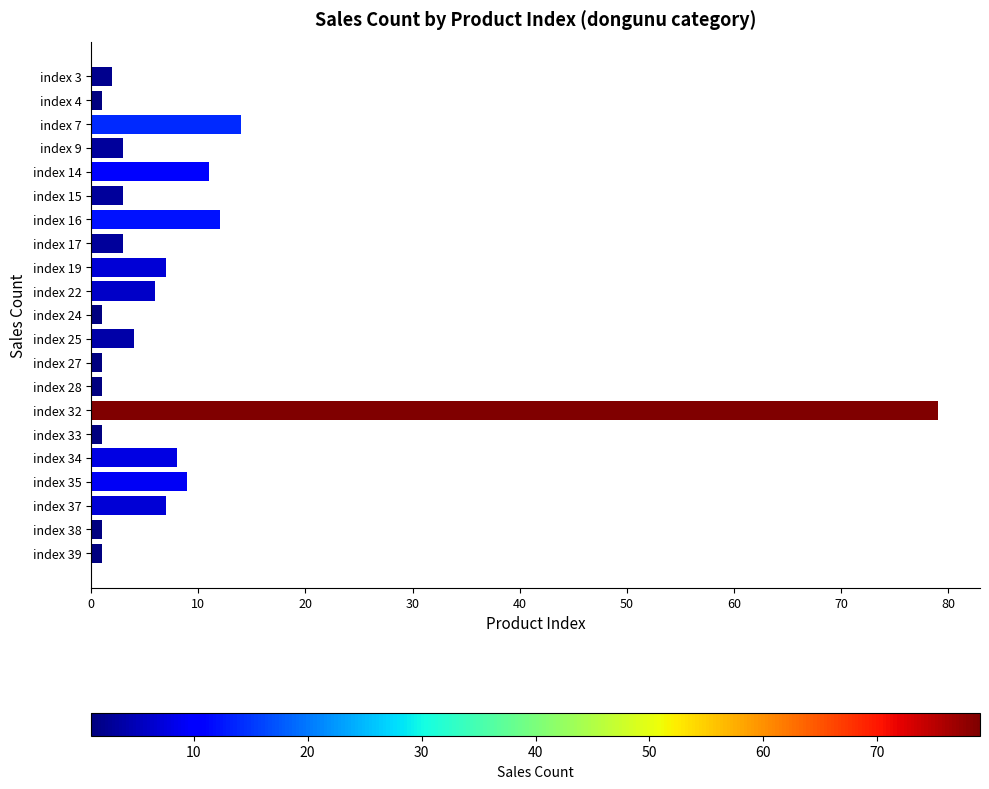

Does the chart contain any negative values?

No